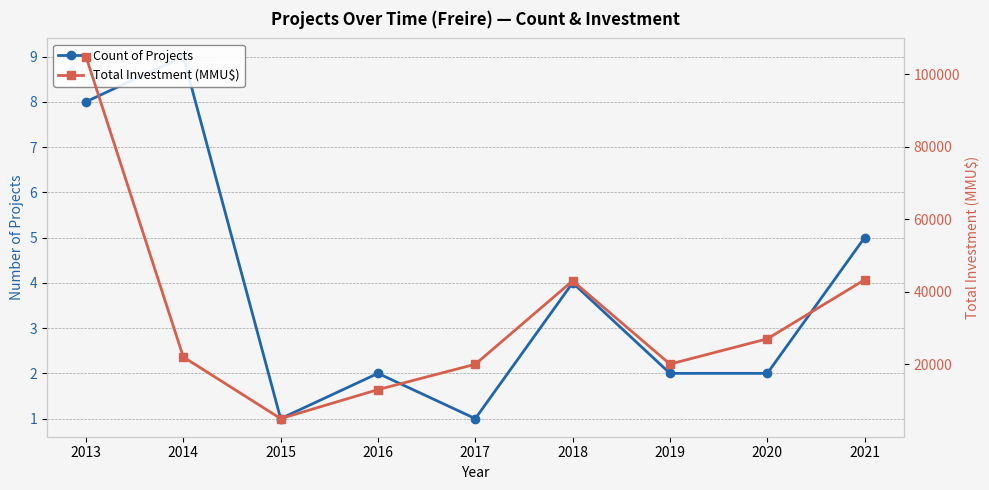

What are all the series names shown in the legend?

Count of Projects, Total Investment (MMU$)